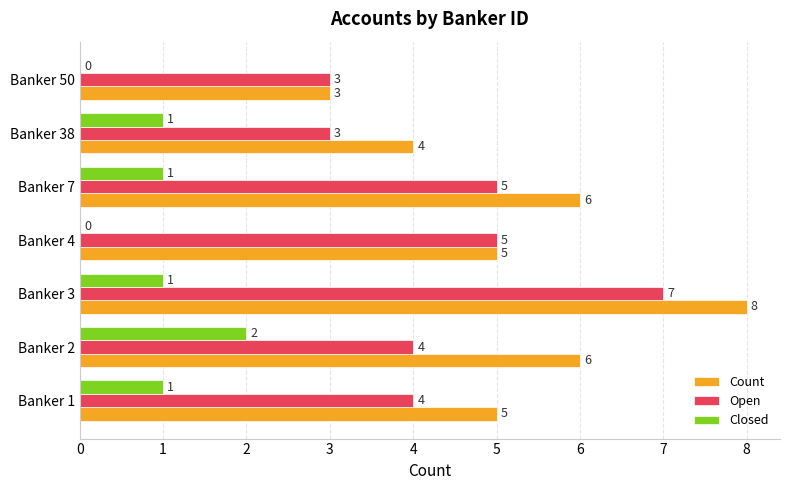

Which category has the highest value in the Count series?

Banker 3